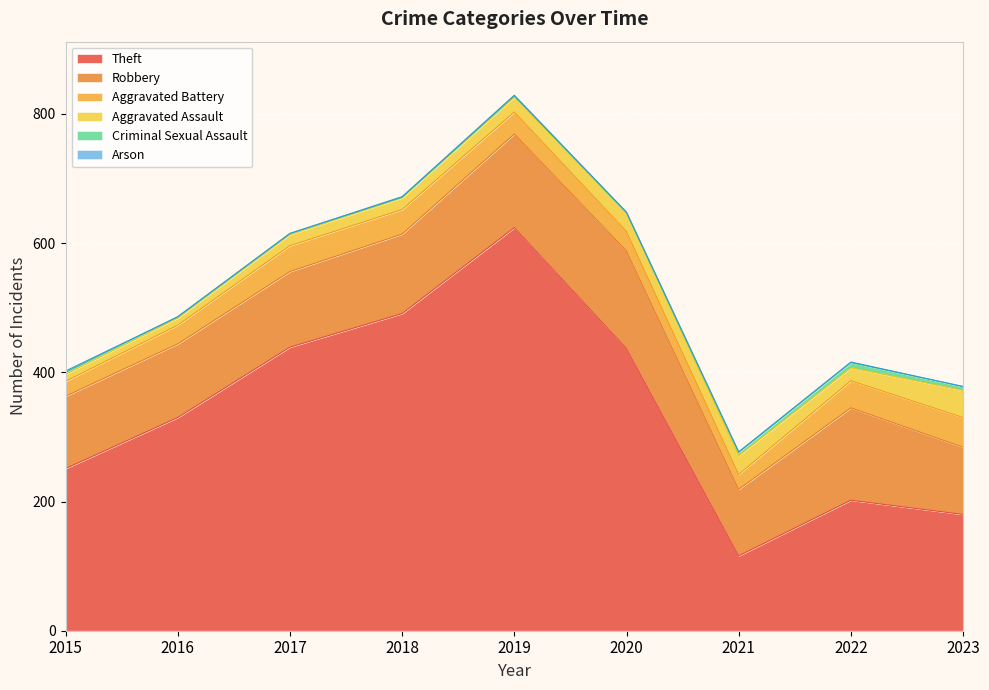

The value of Theft at 2015 is 126. True or false?

False